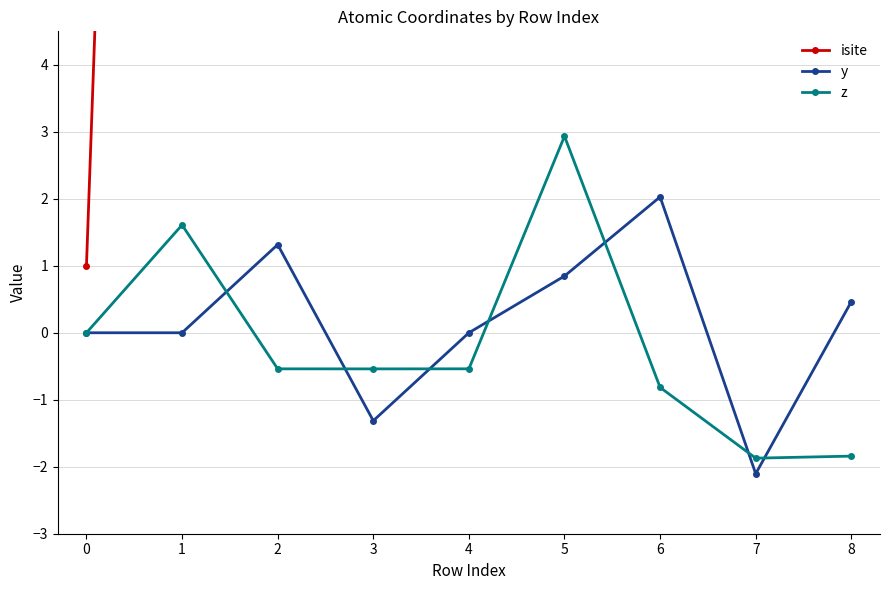

Which category has the highest value in the isite series?

2